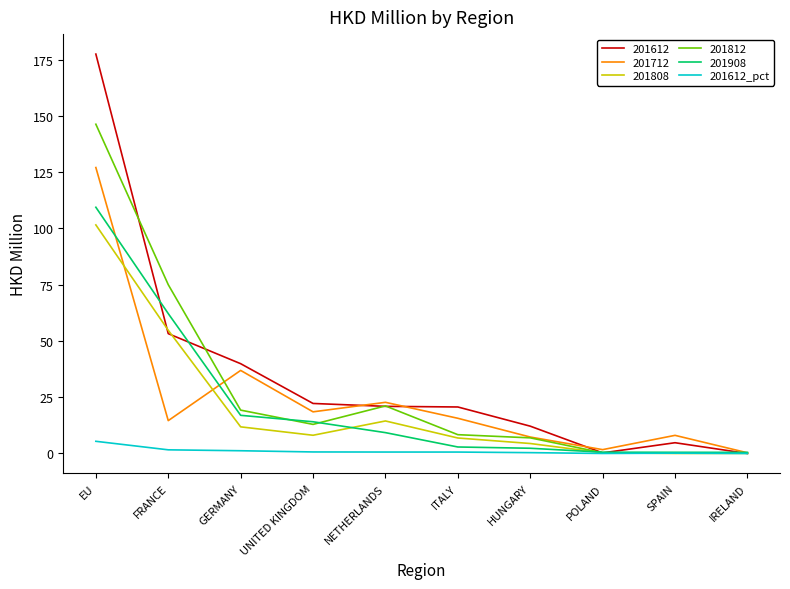

List the series in order of their peak value, lowest first.

201612_pct, 201808, 201908, 201712, 201812, 201612